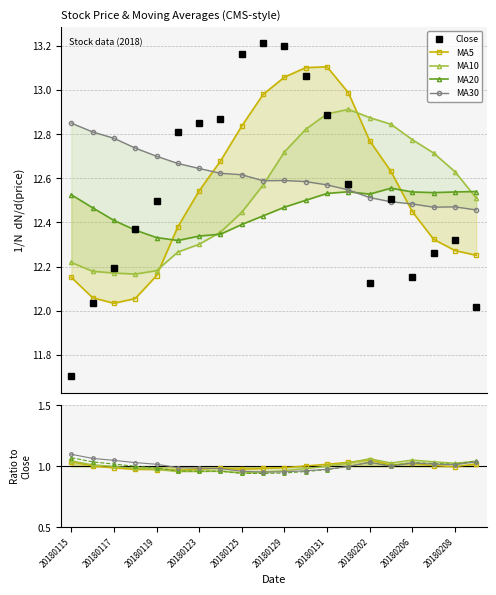

Which series ends up on top after the final intersection of ma5 and ma10?

ma10